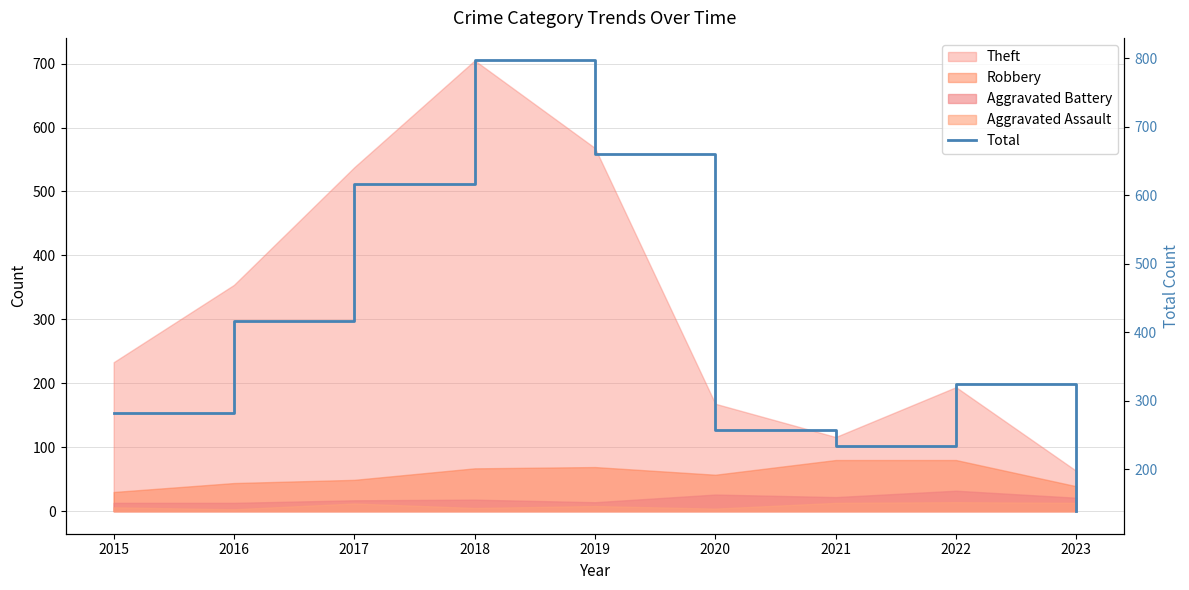

What is the value of the 9th point from the left?

139